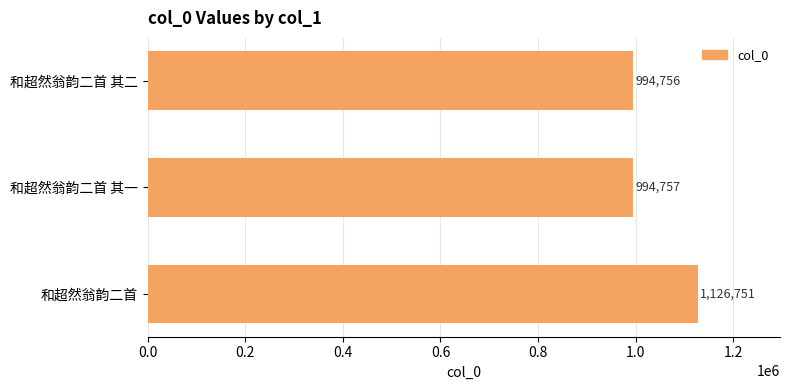

Reading top to bottom, transcribe all the data shown in this chart.

和超然翁韵二首 其二=994756	和超然翁韵二首 其一=994757	和超然翁韵二首=1126751